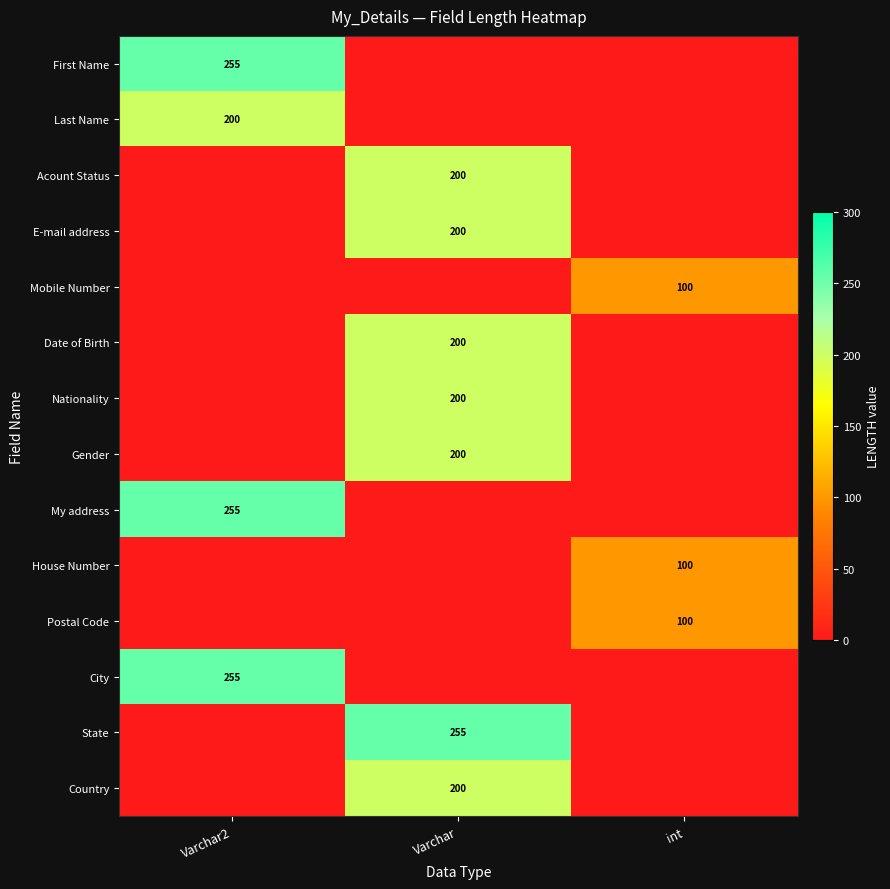

Count the number of data series in this chart.

14